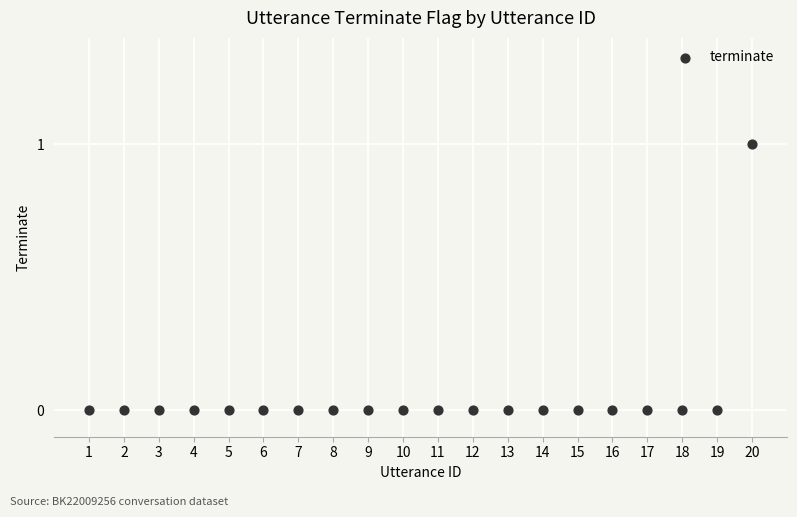

What is the range of X values (max minus min)?

19